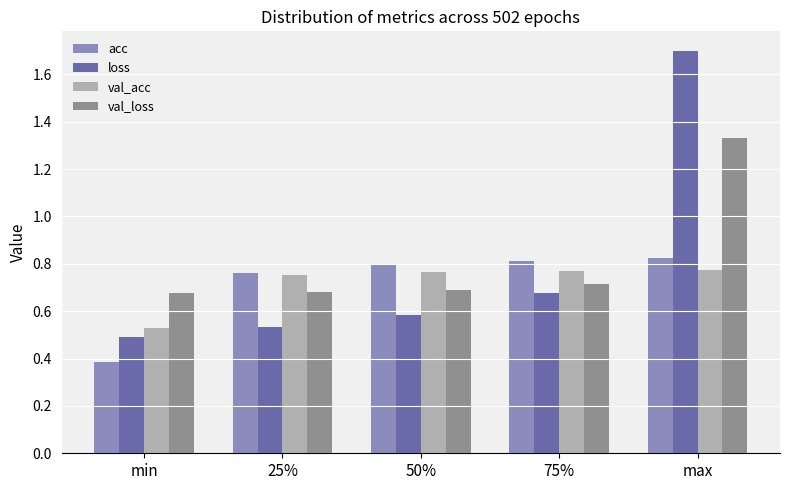

What position from the right is min?

5